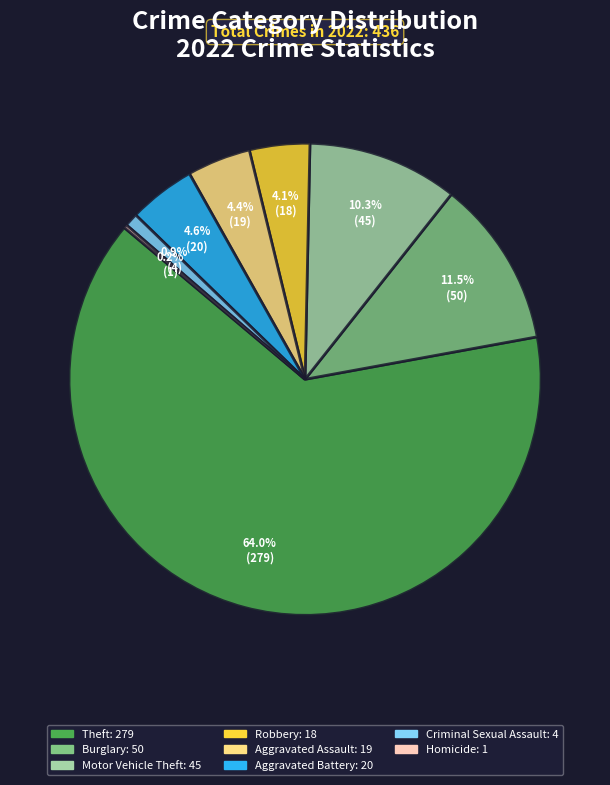

Is there any slice that represents more than half of the pie?

Yes